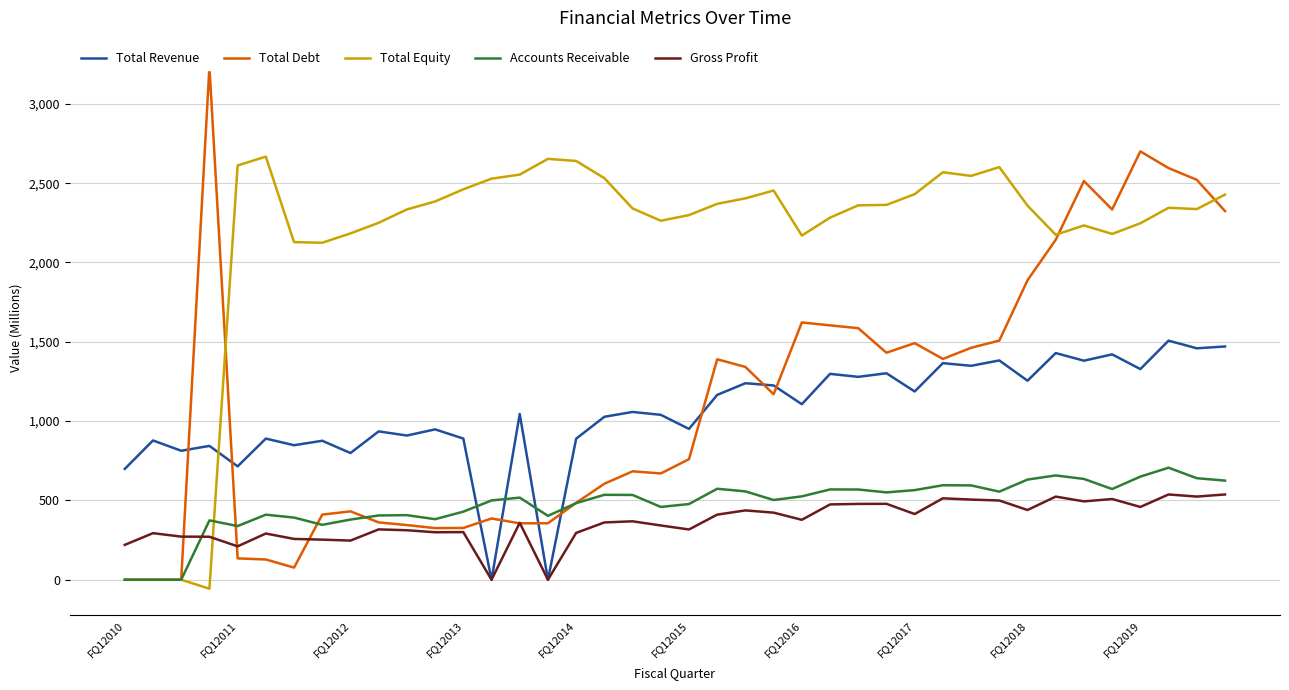

The value of Accounts Receivable at FQ12013 is 429.1. True or false?

True